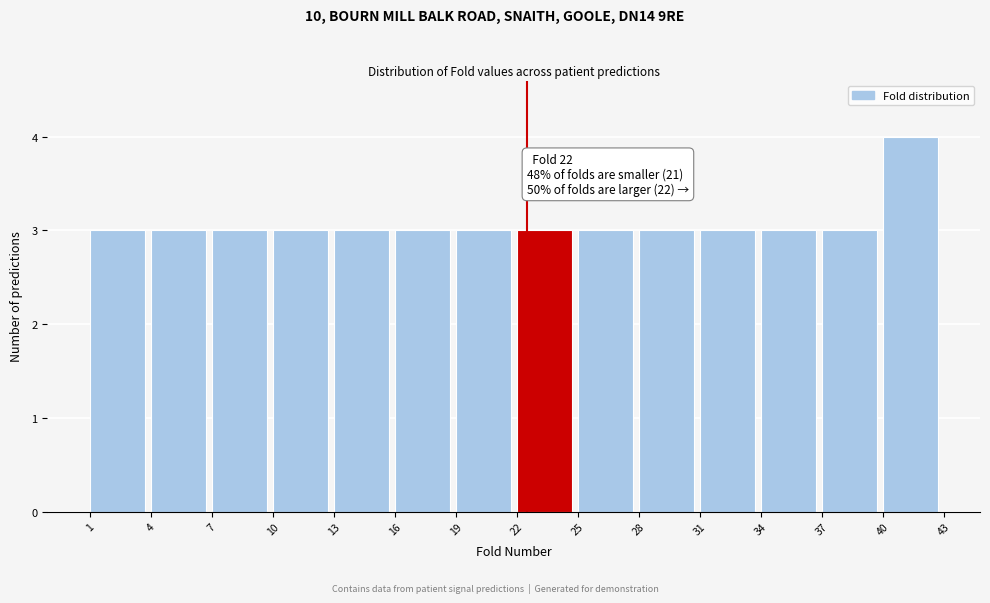

Over which range of the x-axis is the bar tallest?

40 to 43